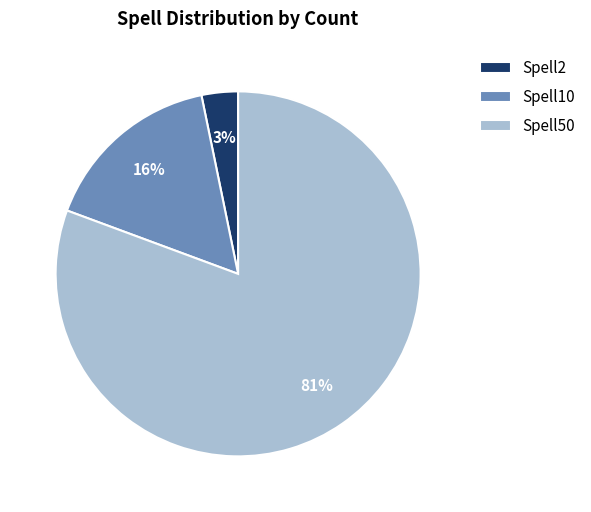

Does Spell2 represent more than half of the total?

No